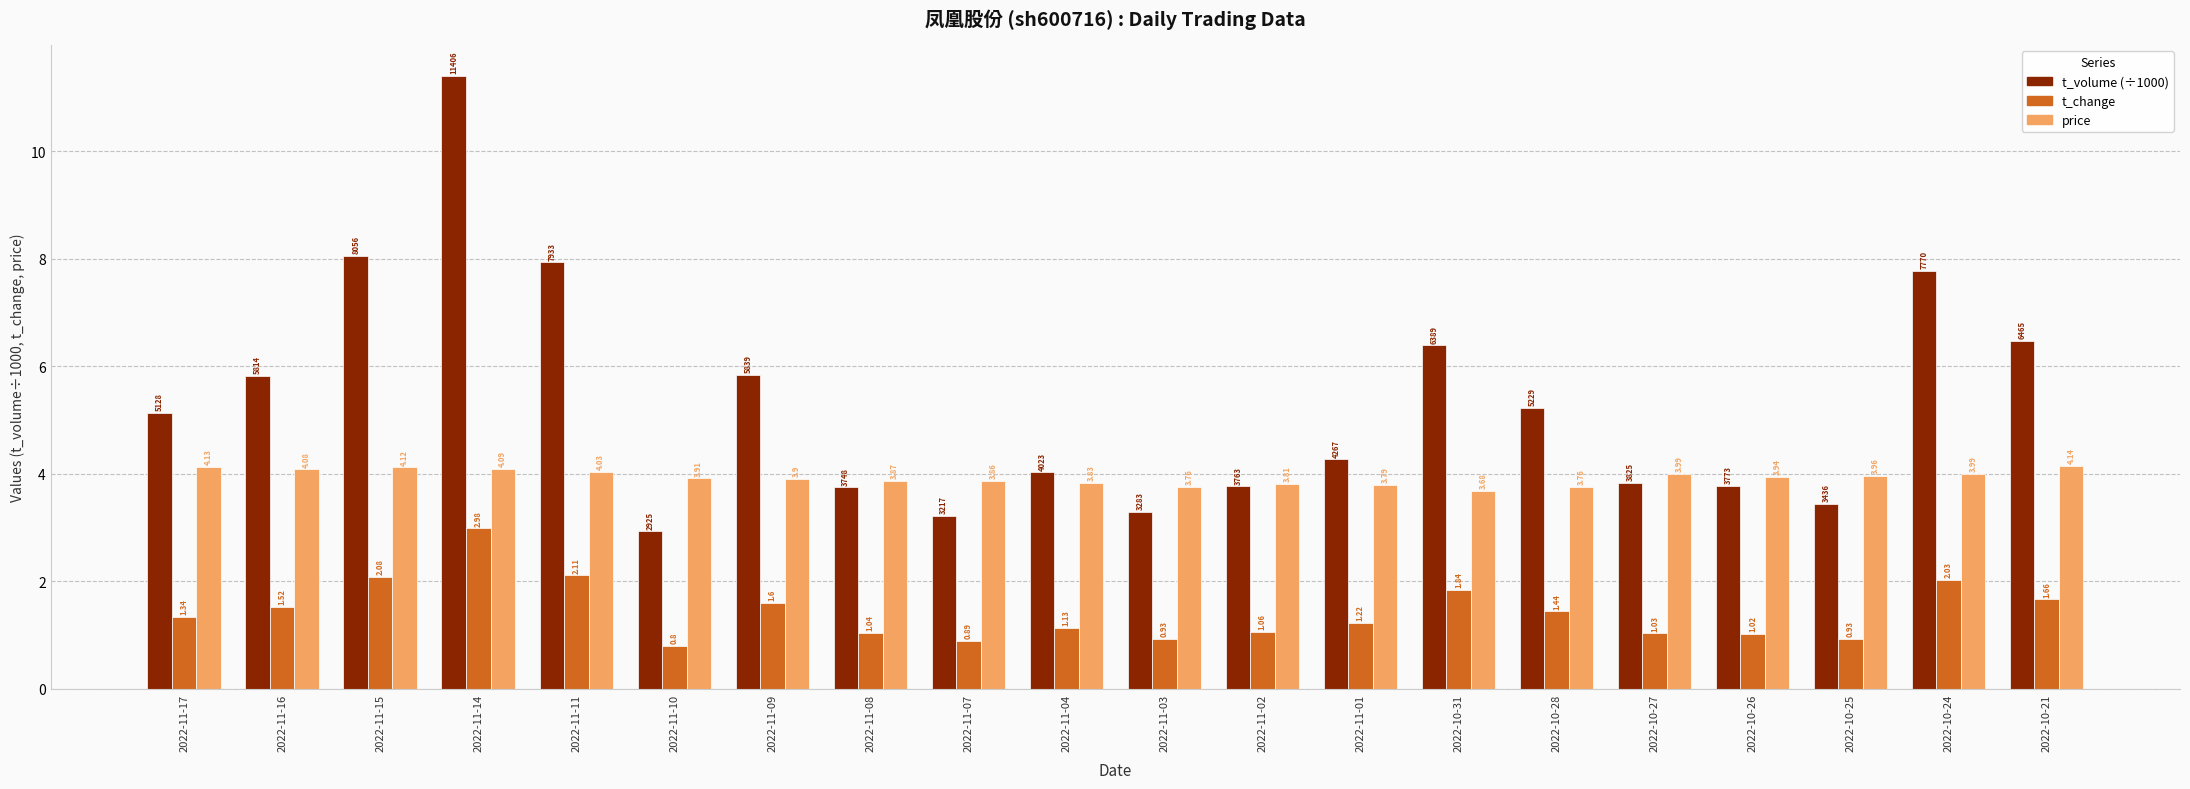

What is the difference between the maximum and minimum values in the t_volume (÷1000) series?

8.5